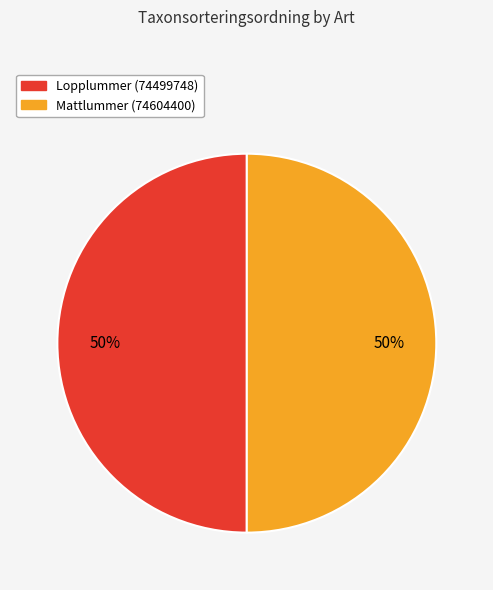

The Mattlummer (74604400) slice represents 41% of the pie. True or false?

False